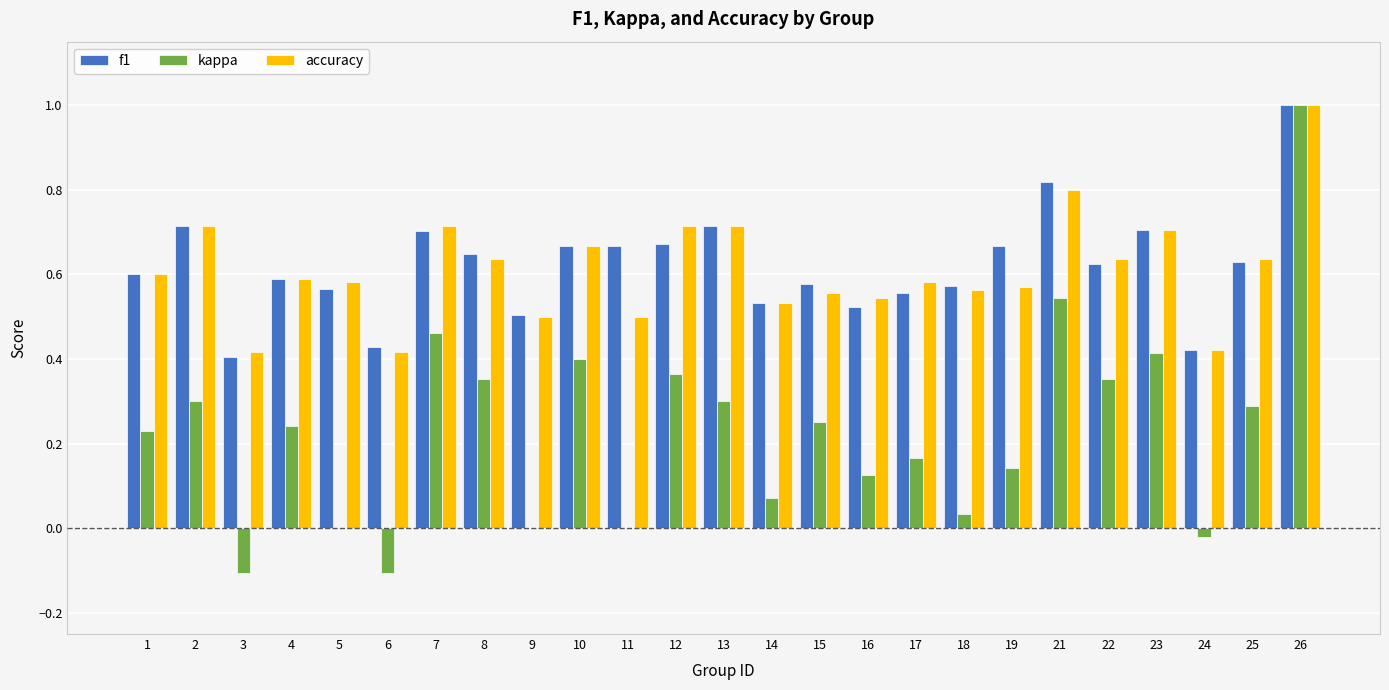

What is the highest value of the kappa series?

1.0